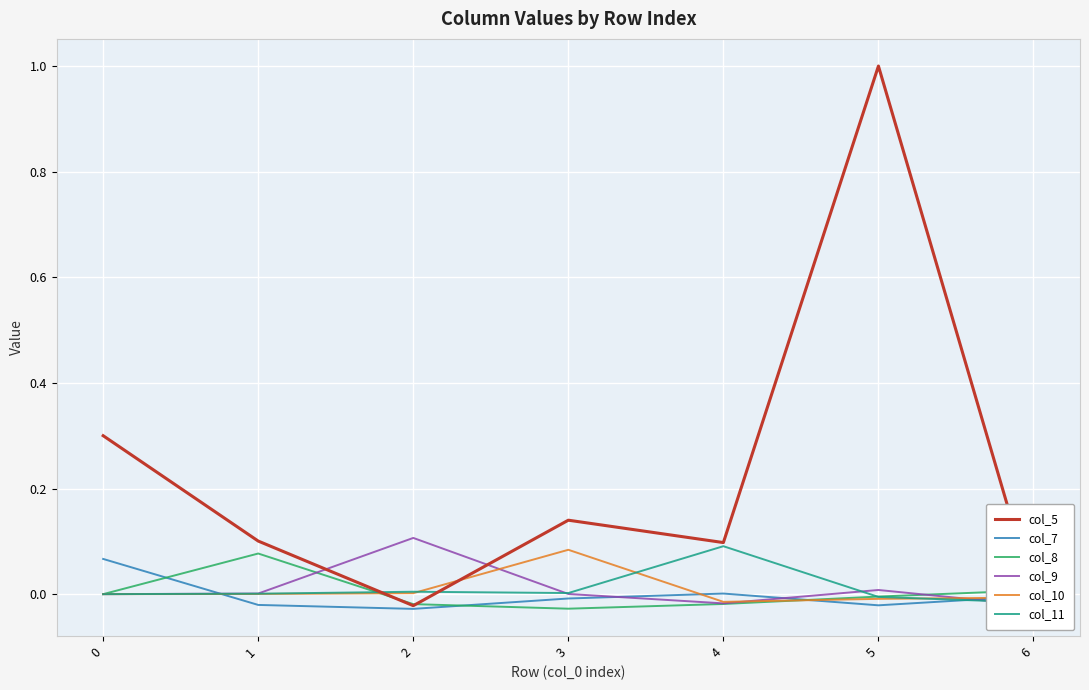

Which category has the highest value in the col_8 series?

1